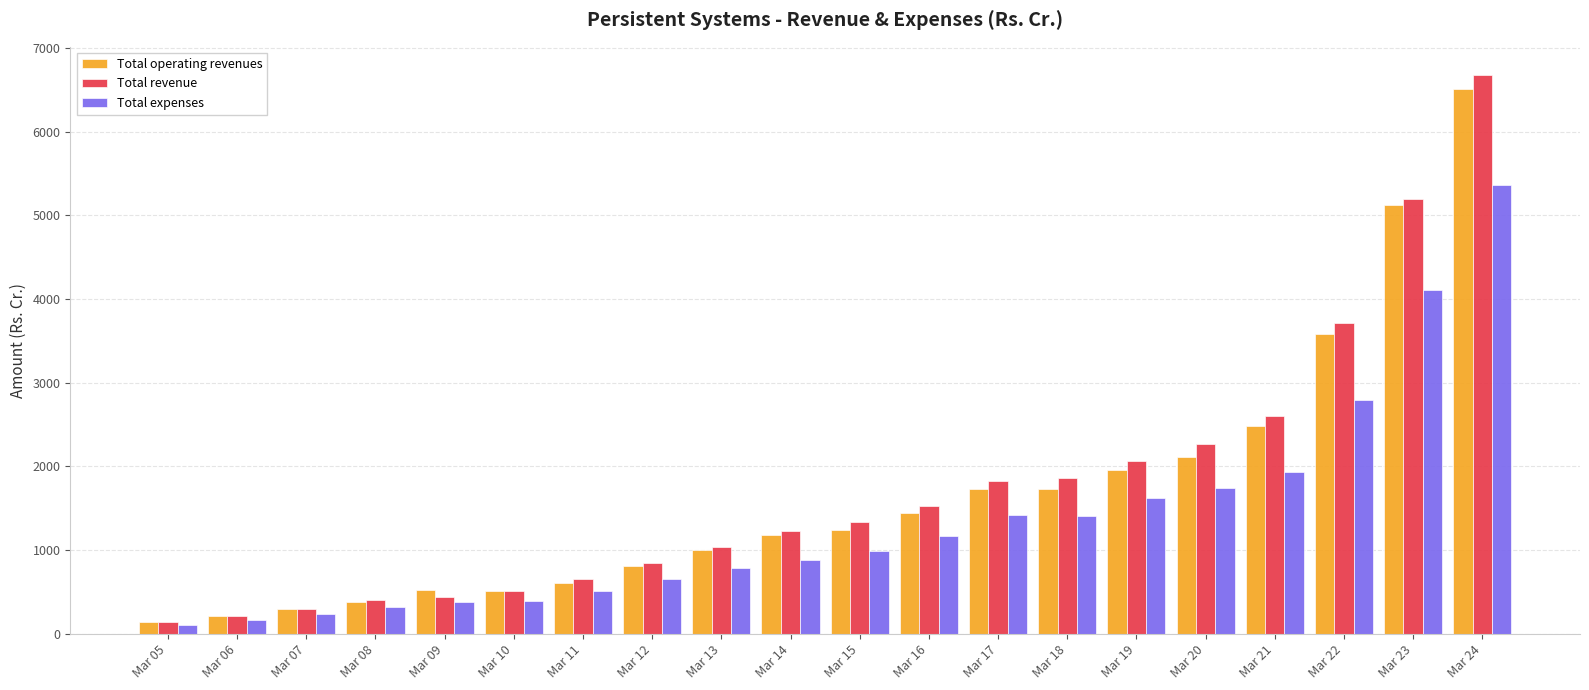

Which category has the highest value in the Total revenue series?

Mar 24